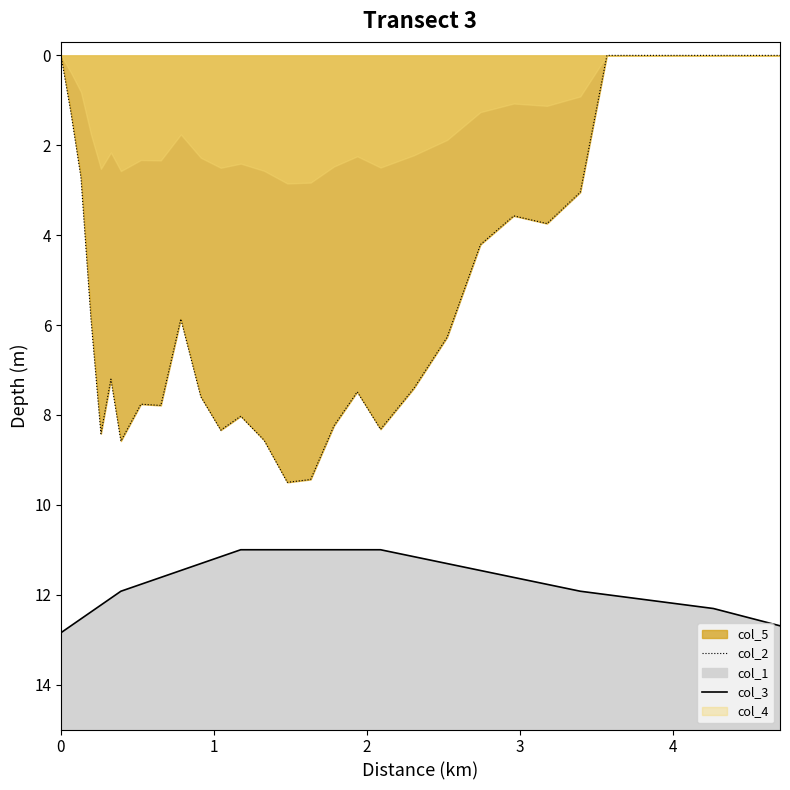

The col_3 series shows 3.3 at 5. True or false?

False